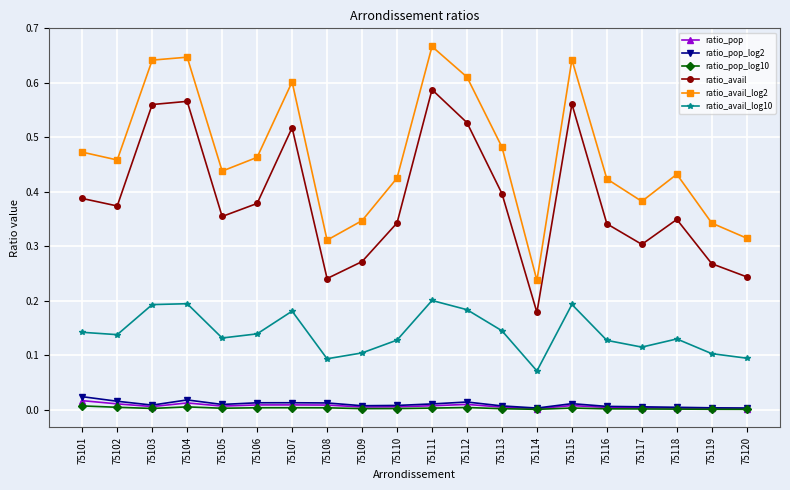

How many interior local peaks does the ratio_avail_log2 series have?

5